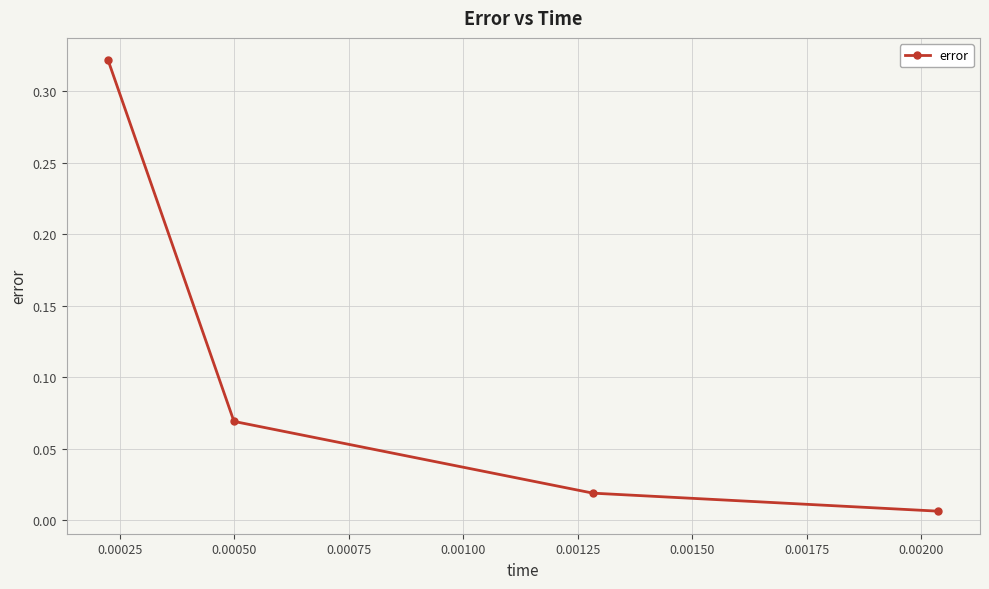

What is the sum of all values?

0.4